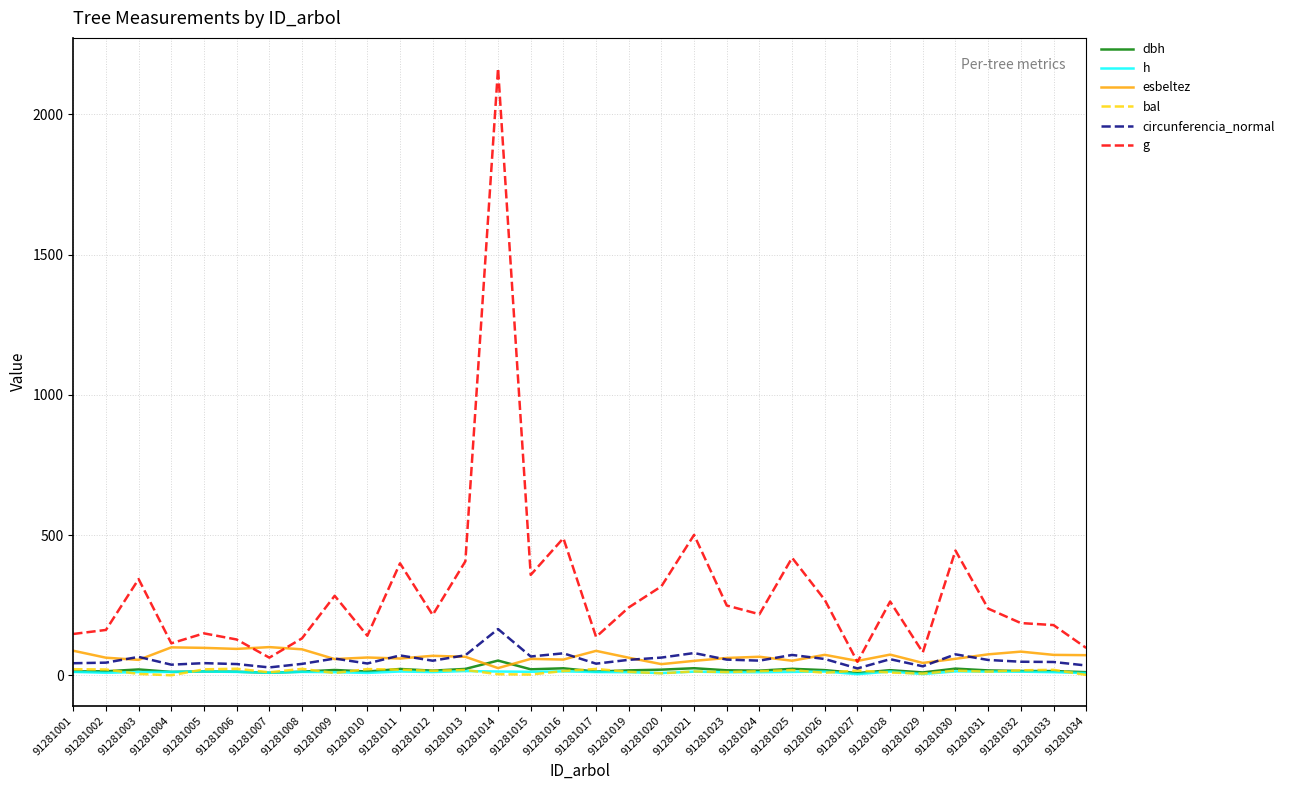

At how many categories does at least one series exceed 1143?

1